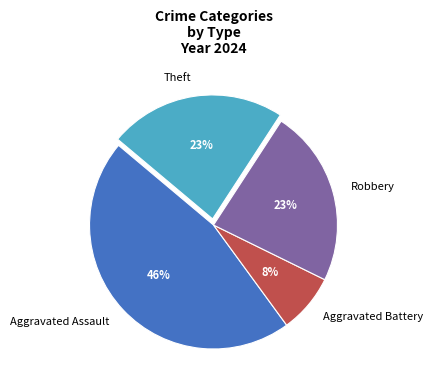

Approximately how many times larger is the value at Robbery compared to Theft?

1.0